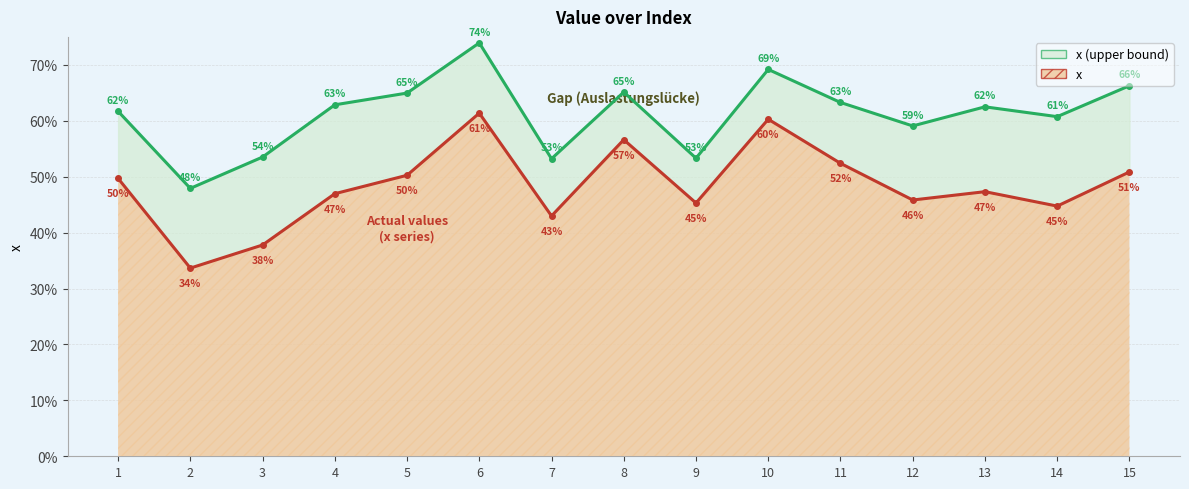

What is the difference between the x values at 6 and 7?

0.2